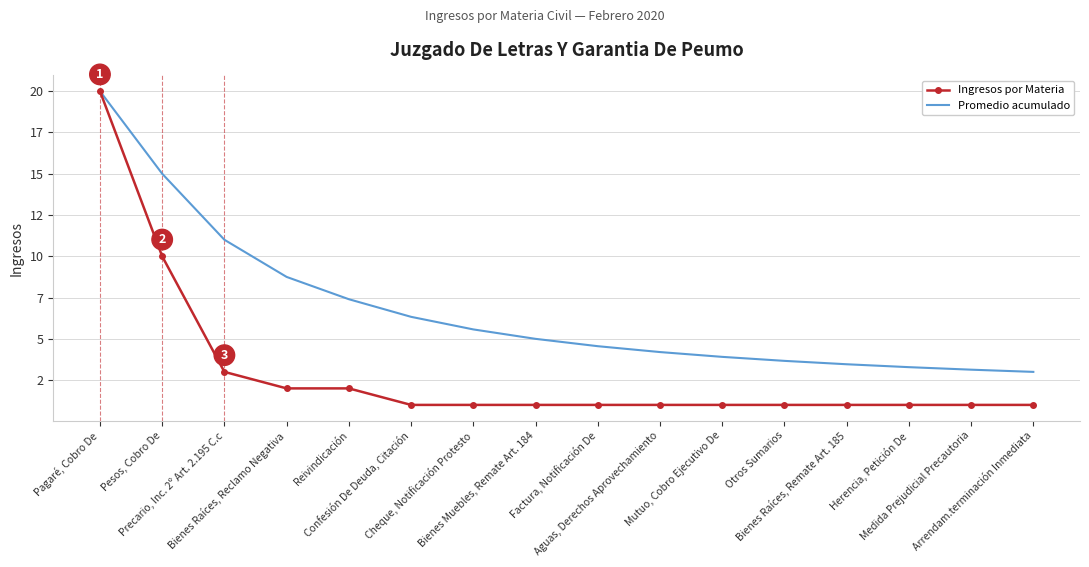

Reading right to left, transcribe all the data shown in this chart.

Ingresos por Materia: Arrendam.terminación Inmediata=1.0	Medida Prejudicial Precautoria=1.0	Herencia, Petición De=1.0	Bienes Raíces, Remate Art. 185=1.0	Otros Sumarios=1.0	Mutuo, Cobro Ejecutivo De=1.0	Aguas, Derechos Aprovechamiento=1.0	Factura, Notificación De=1.0	Bienes Muebles, Remate Art. 184=1.0	Cheque, Notificación Protesto=1.0	Confesión De Deuda, Citación=1.0	Reivindicación=2.0	Bienes Raíces, Reclamo Negativa=2.0	Precario, Inc. 2º Art. 2.195 C.c=3.0	Pesos, Cobro De=10.0	Pagaré, Cobro De=20.0
Promedio acumulado: Arrendam.terminación Inmediata=3.0	Medida Prejudicial Precautoria=3.1	Herencia, Petición De=3.3	Bienes Raíces, Remate Art. 185=3.5	Otros Sumarios=3.7	Mutuo, Cobro Ejecutivo De=3.9	Aguas, Derechos Aprovechamiento=4.2	Factura, Notificación De=4.6	Bienes Muebles, Remate Art. 184=5.0	Cheque, Notificación Protesto=5.6	Confesión De Deuda, Citación=6.3	Reivindicación=7.4	Bienes Raíces, Reclamo Negativa=8.8	Precario, Inc. 2º Art. 2.195 C.c=11.0	Pesos, Cobro De=15.0	Pagaré, Cobro De=20.0